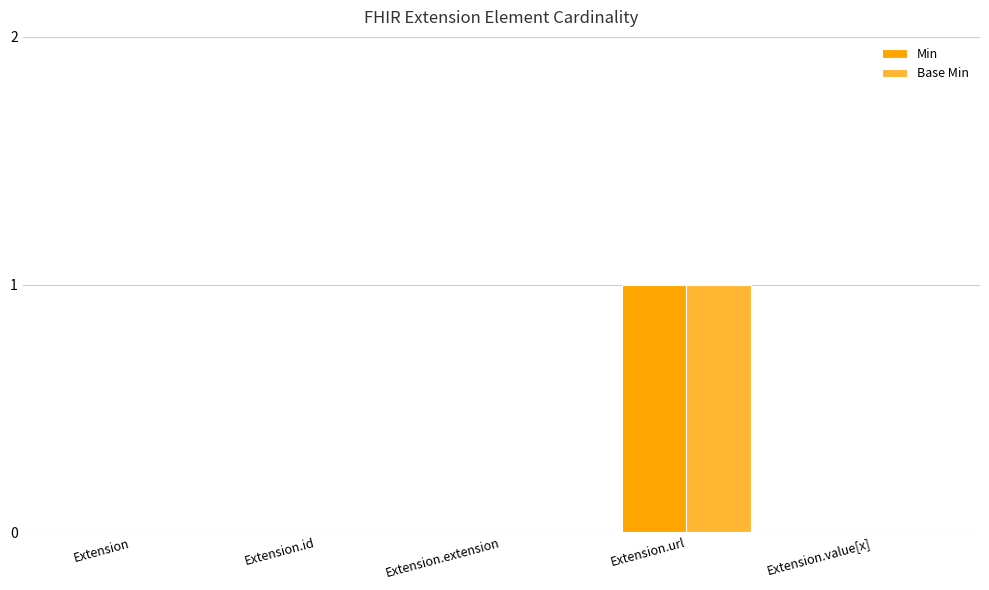

Which category has the highest value in the Base Min series?

Extension.url